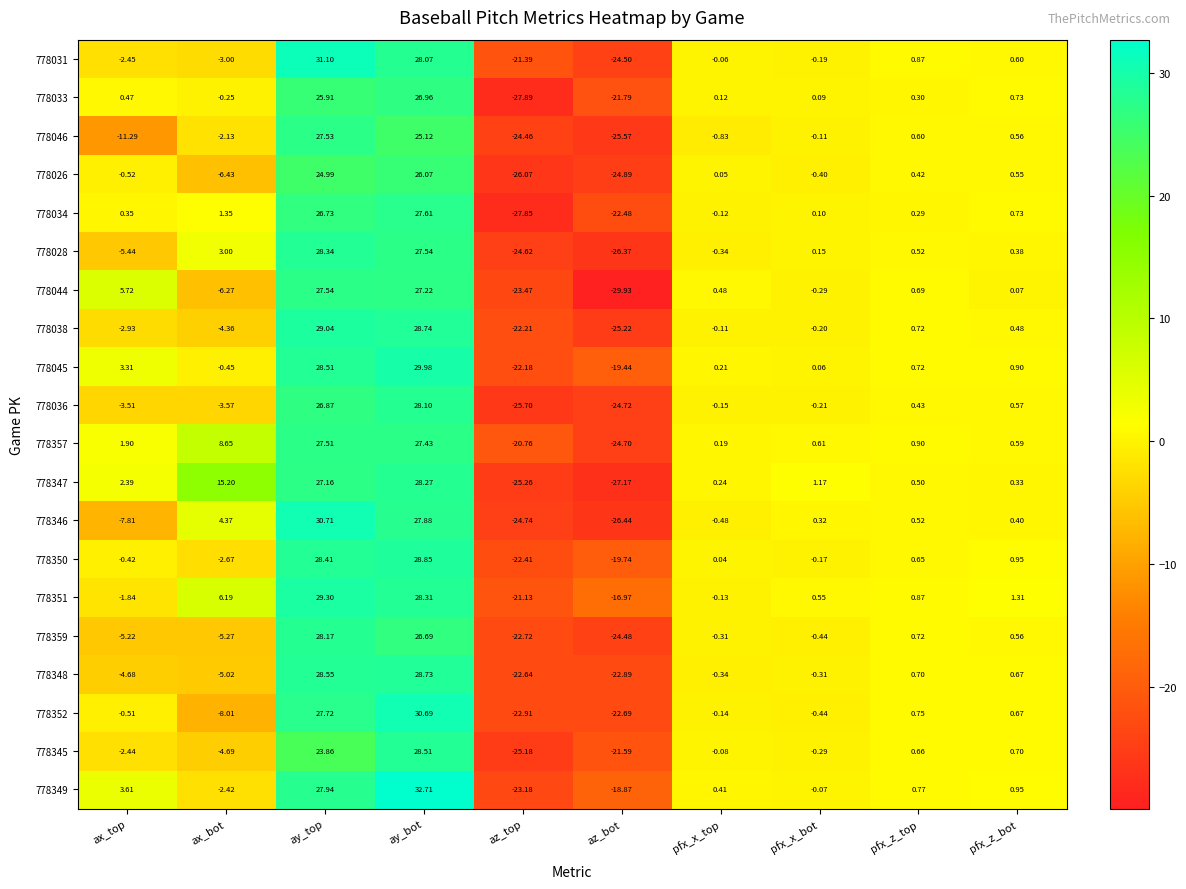

List the labels in order of 778351 value, largest first.

ay_top, ay_bot, ax_bot, pfx_z_bot, pfx_z_top, pfx_x_bot, pfx_x_top, ax_top, az_bot, az_top